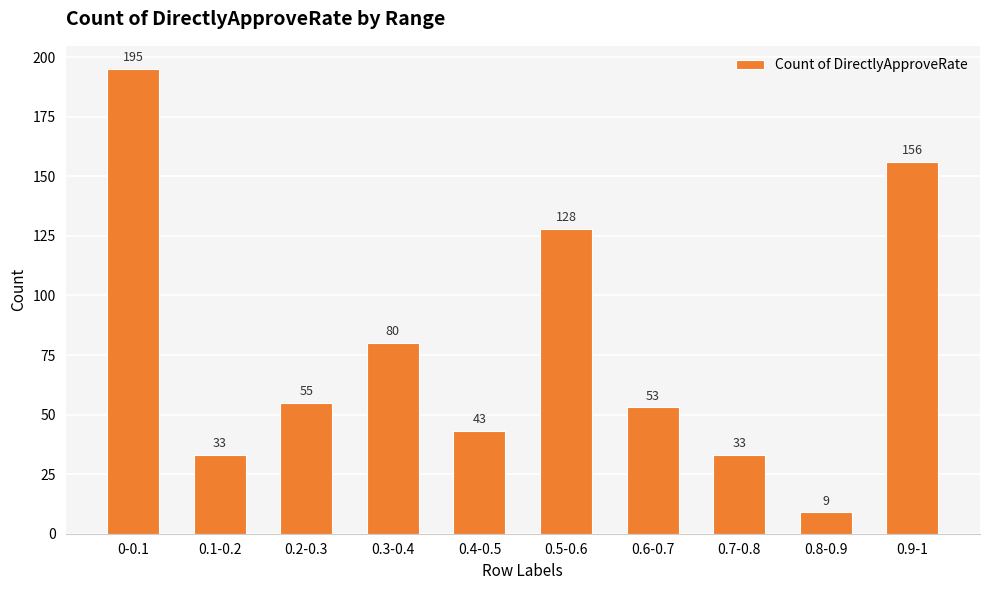

What is the label of the 4th bar from the left?

0.3-0.4